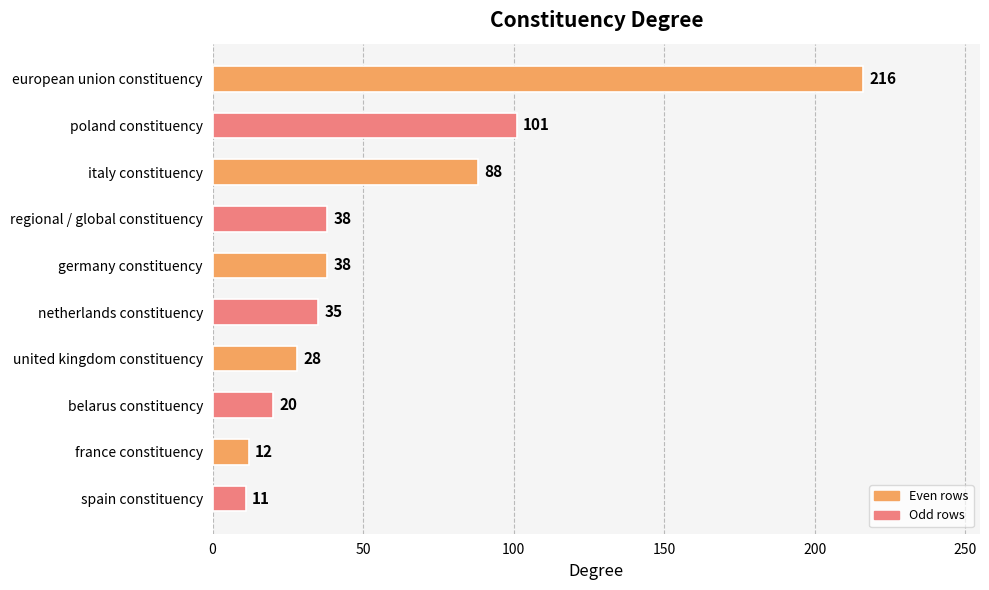

Reading top to bottom, extract all data points from this chart.

european union constituency=216	poland constituency=101	italy constituency=88	regional / global constituency=38	germany constituency=38	netherlands constituency=35	united kingdom constituency=28	belarus constituency=20	france constituency=12	spain constituency=11